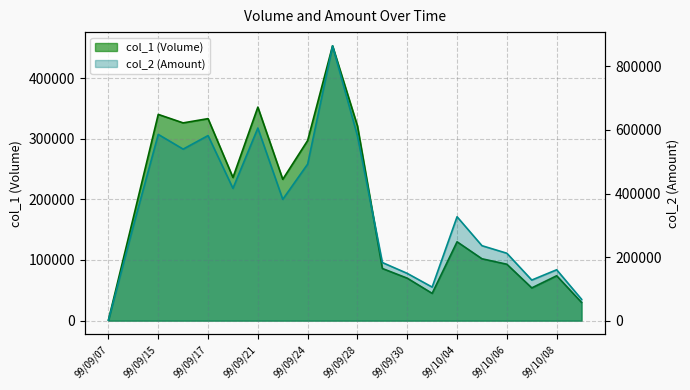

What is the label of the 18th point from the left?

99/10/07